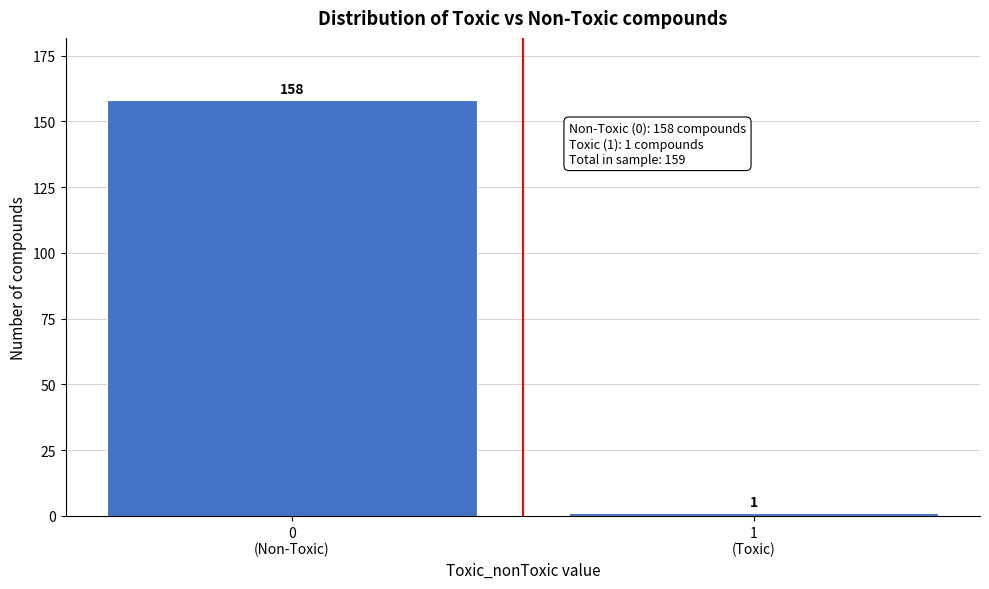

Reading left to right, extract all data points from this chart.

158	1